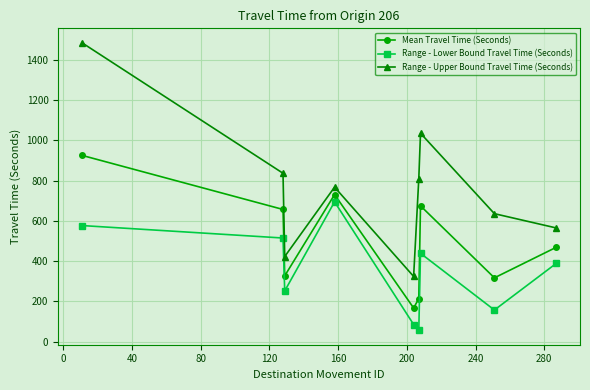

What is the difference between the maximum and minimum values in the Range - Upper Bound Travel Time (Seconds) series?

1162